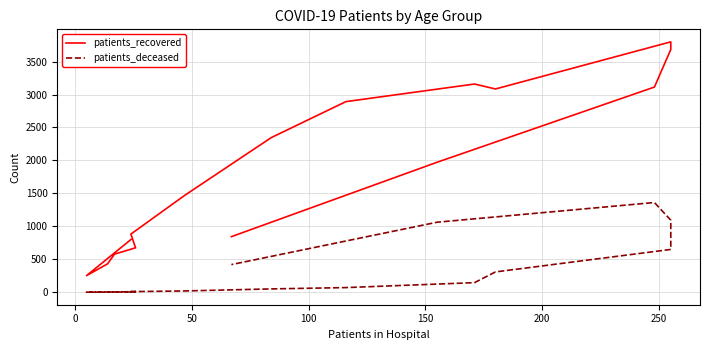

True or false: patients_deceased and patients_recovered cross at least once.

False